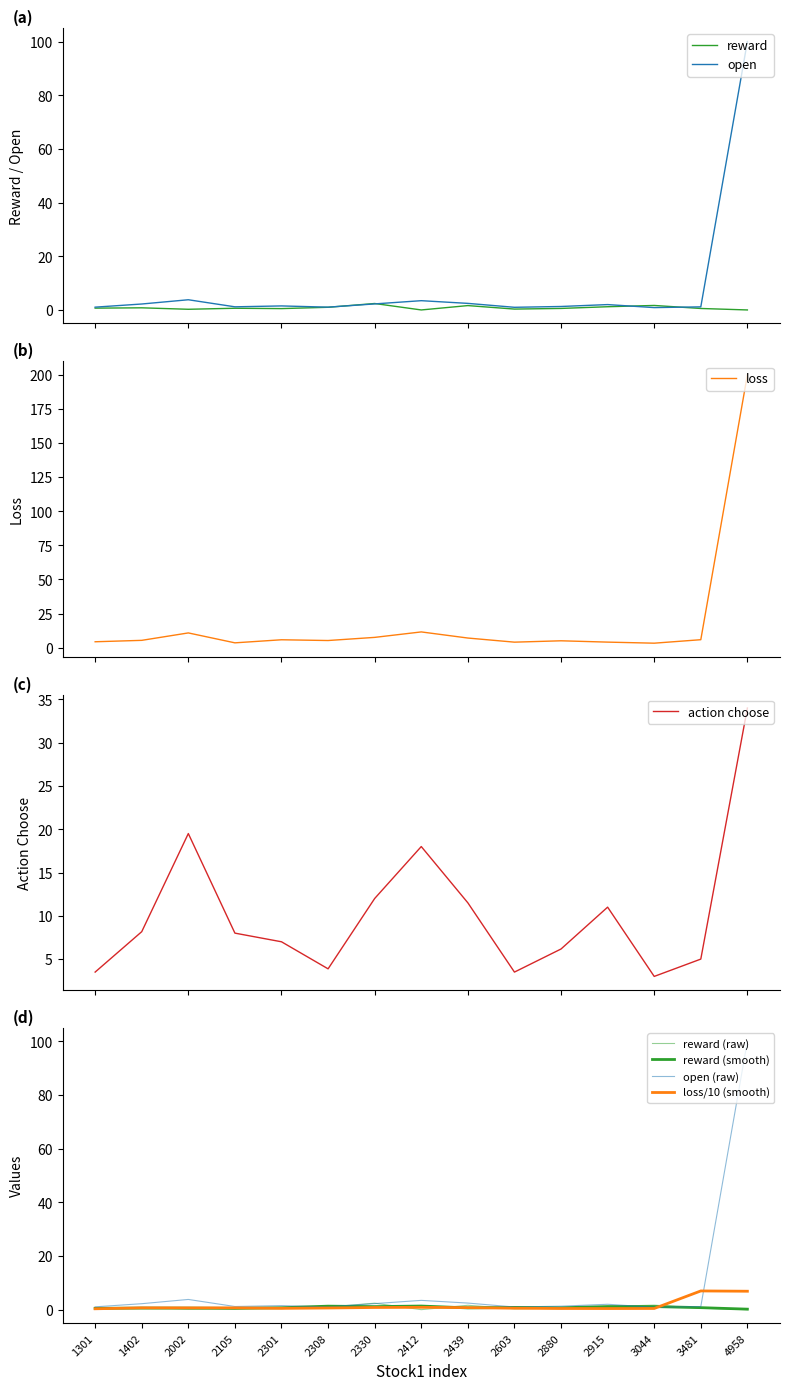

Between 2308 and 2603, which series saw the biggest shift?

loss